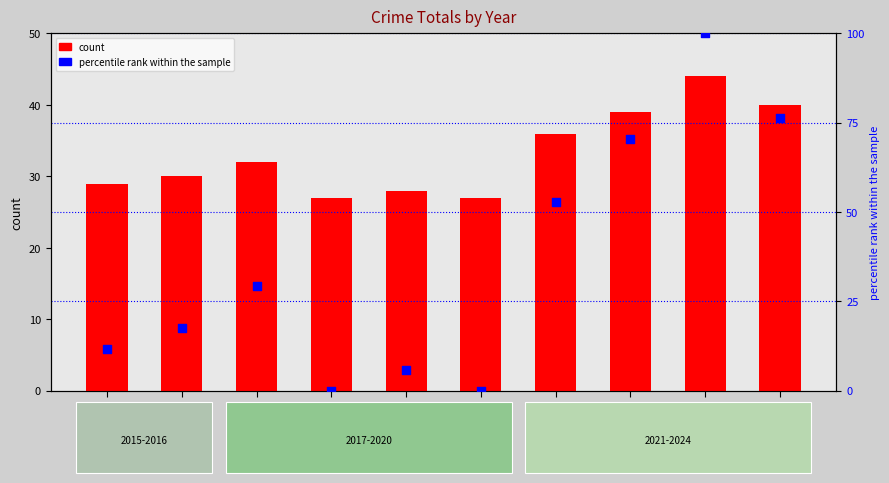

Is the value of count at 2024 greater than the value of percentile rank within the sample at 2020?

Yes